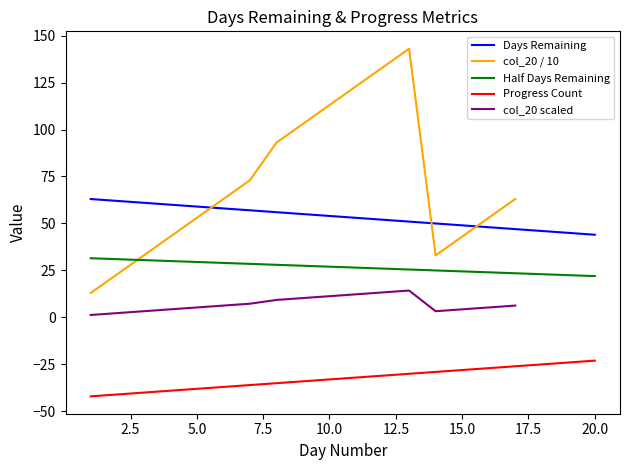

How many values exceed 54?

9